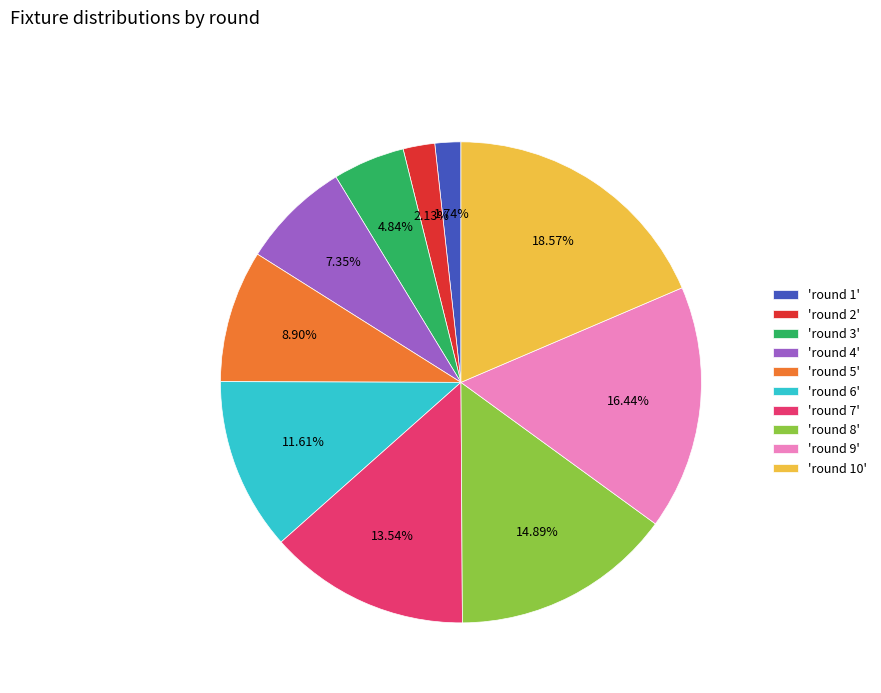

Count the number of slices in the pie.

10